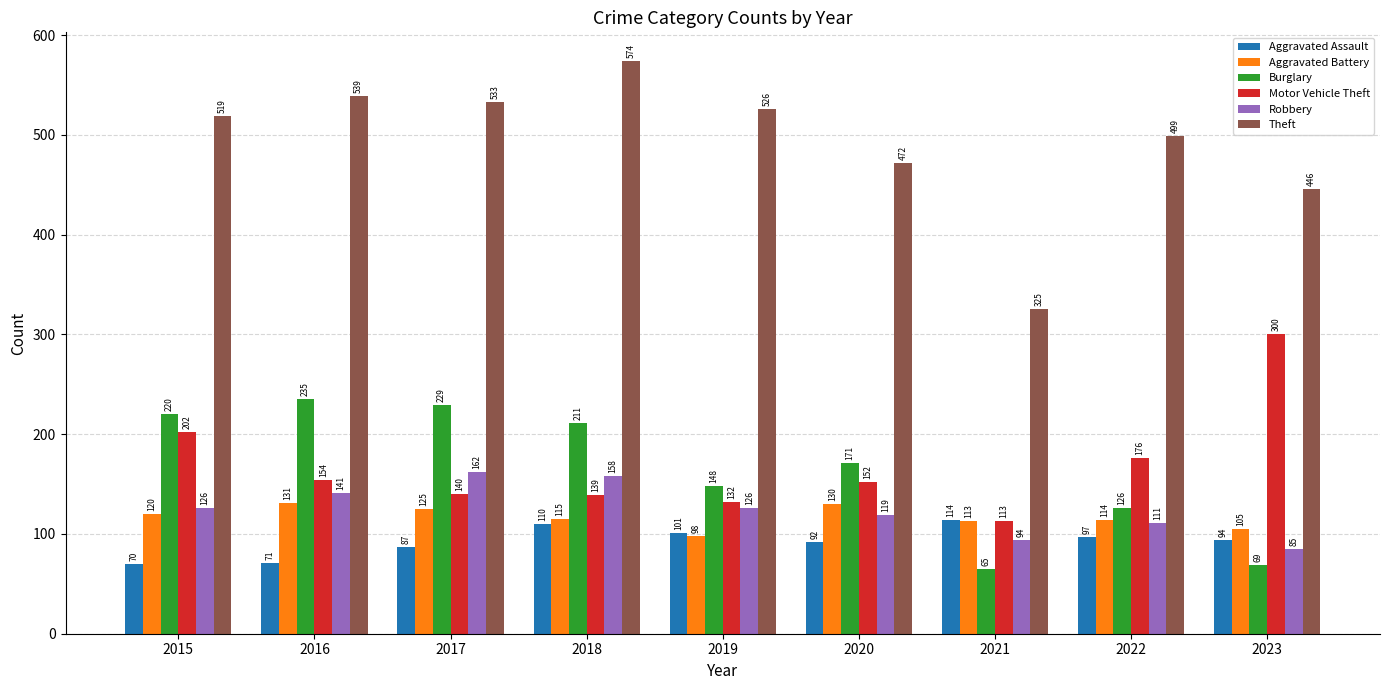

What is the value of the Aggravated Assault bar at the 8th from the left?

97